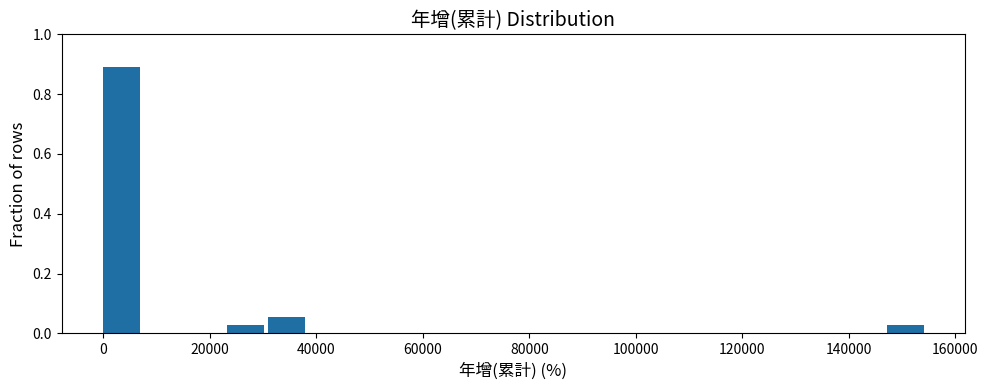

Around what value on the x-axis is the tallest bar? Give the approximate position of its centre, as read against the axis.

4000